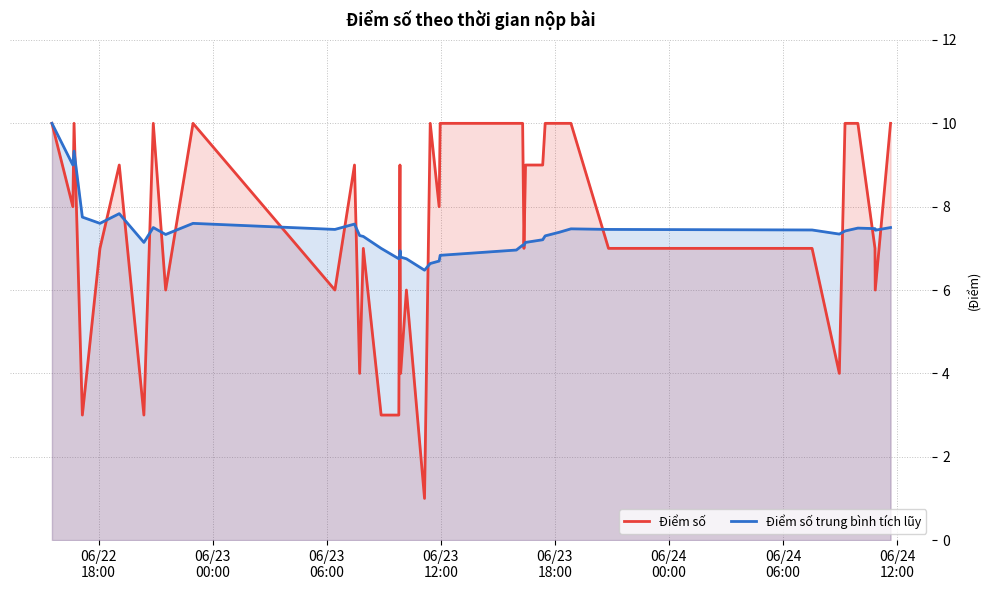

Which series has the largest range (max minus min)?

Điểm số